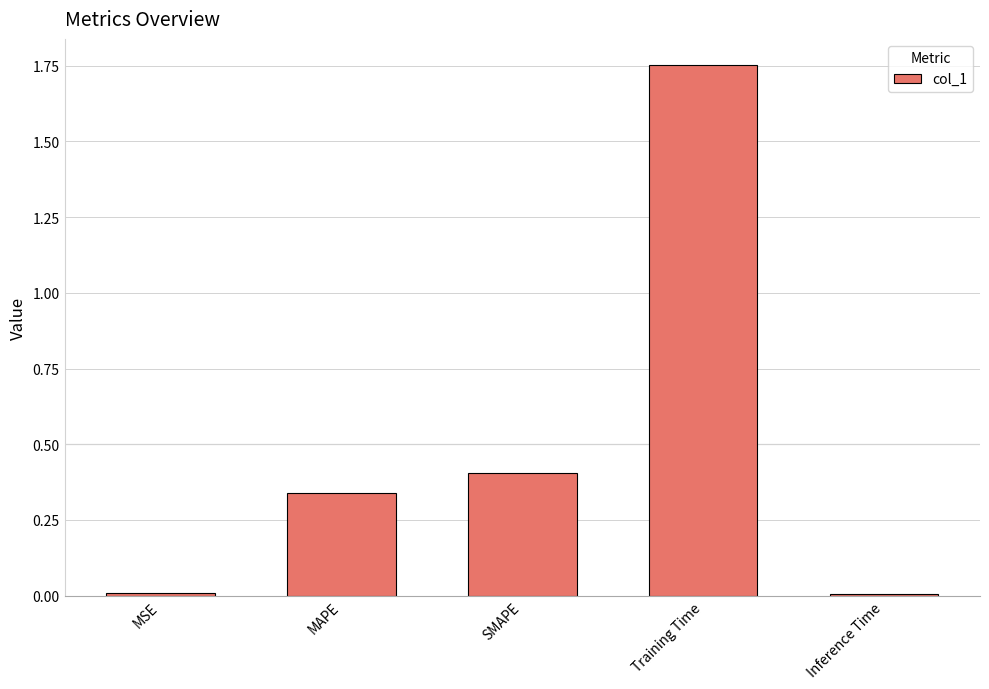

Does the chart contain stacked bars?

No